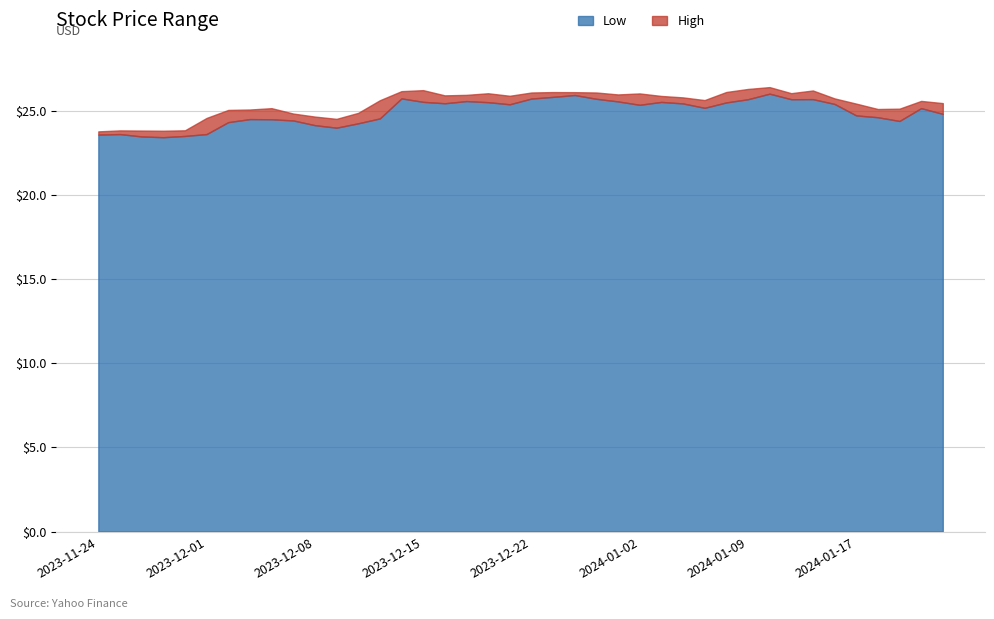

What is the smallest value displayed?

23.4